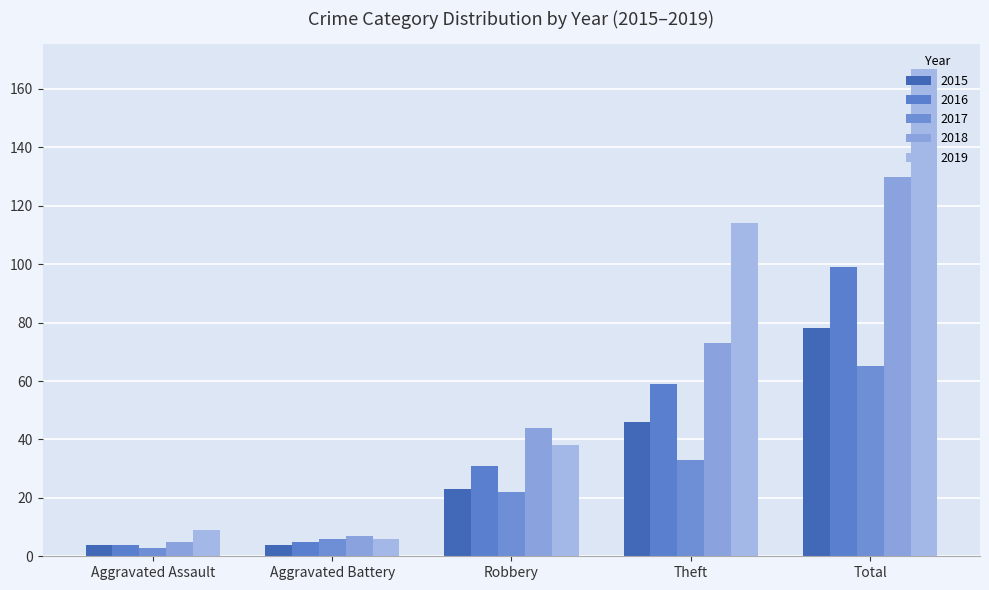

Reading left to right, list all the values displayed in this chart.

2015: Aggravated Assault=4	Aggravated Battery=4	Robbery=23	Theft=46	Total=78
2016: Aggravated Assault=4	Aggravated Battery=5	Robbery=31	Theft=59	Total=99
2017: Aggravated Assault=3	Aggravated Battery=6	Robbery=22	Theft=33	Total=65
2018: Aggravated Assault=5	Aggravated Battery=7	Robbery=44	Theft=73	Total=130
2019: Aggravated Assault=9	Aggravated Battery=6	Robbery=38	Theft=114	Total=167